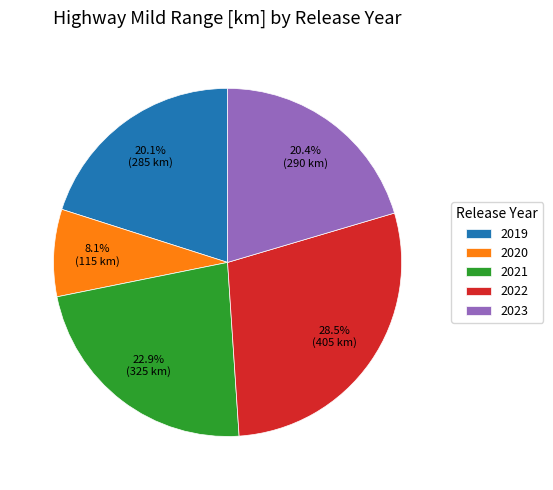

What percentage do 2019 and 2023 together represent?

40.5%